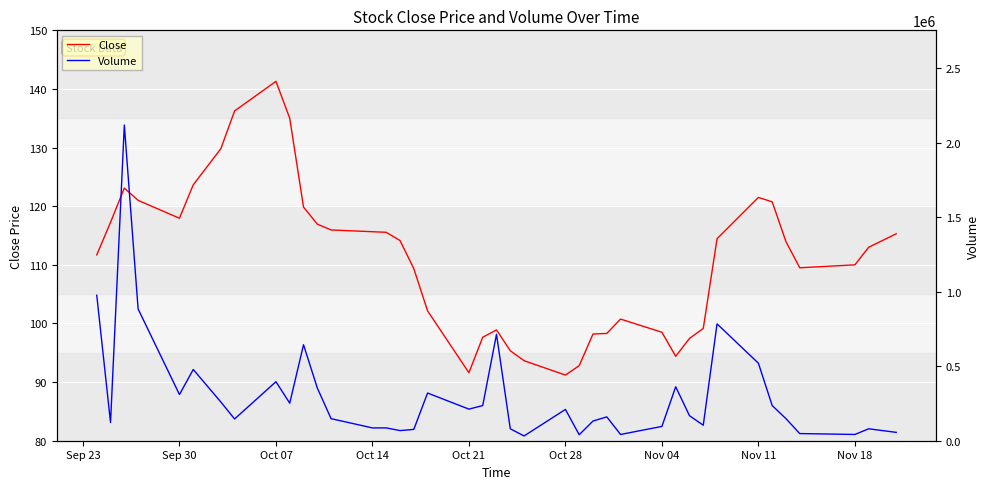

The Close series shows 91.6 at Oct 21. True or false?

True